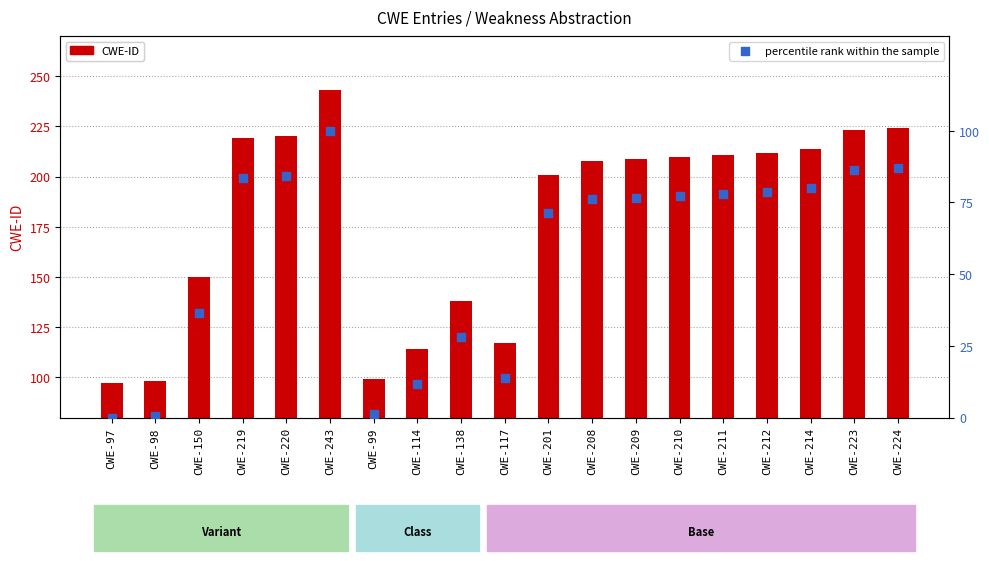

Which series has the largest total across all categories?

CWE-ID (count)